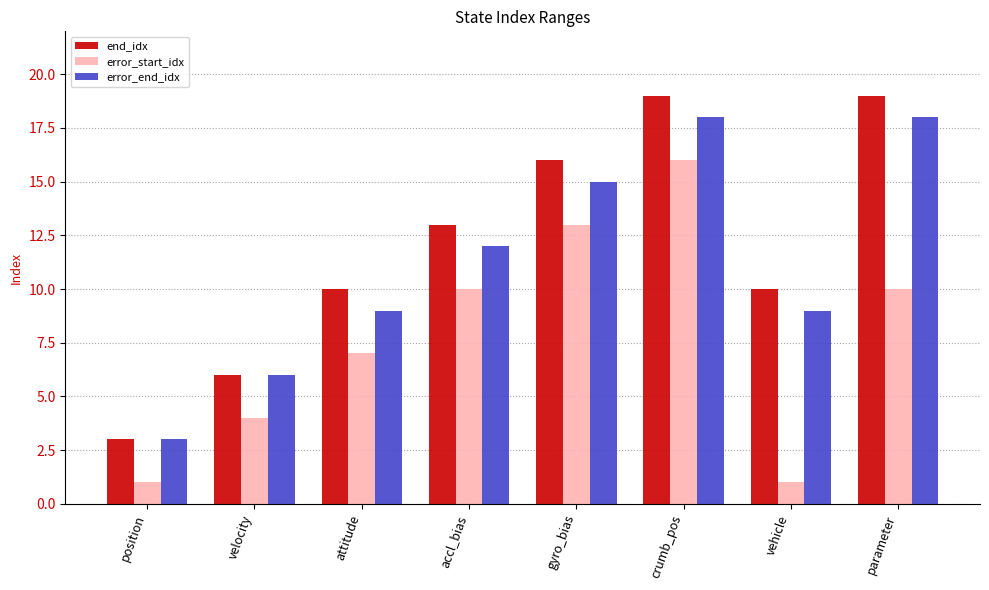

What position from the right is crumb_pos?

3